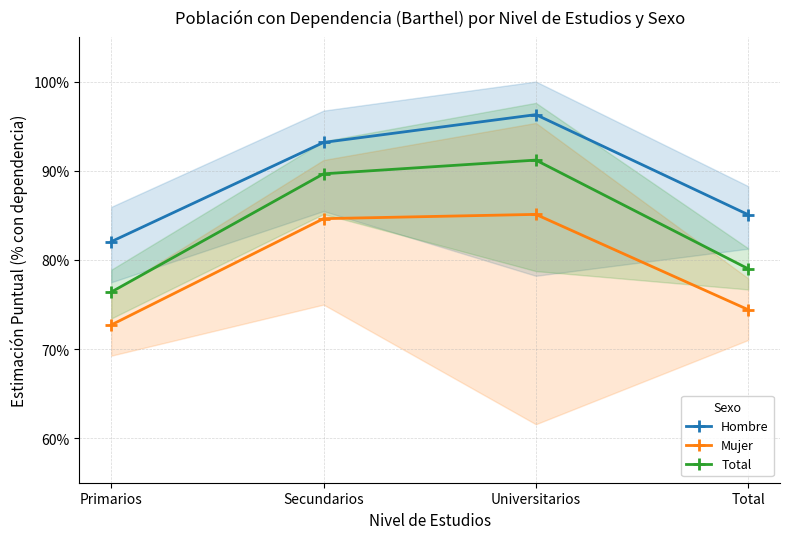

List the series in order of their overall mean, lowest first.

Mujer, Total, Hombre